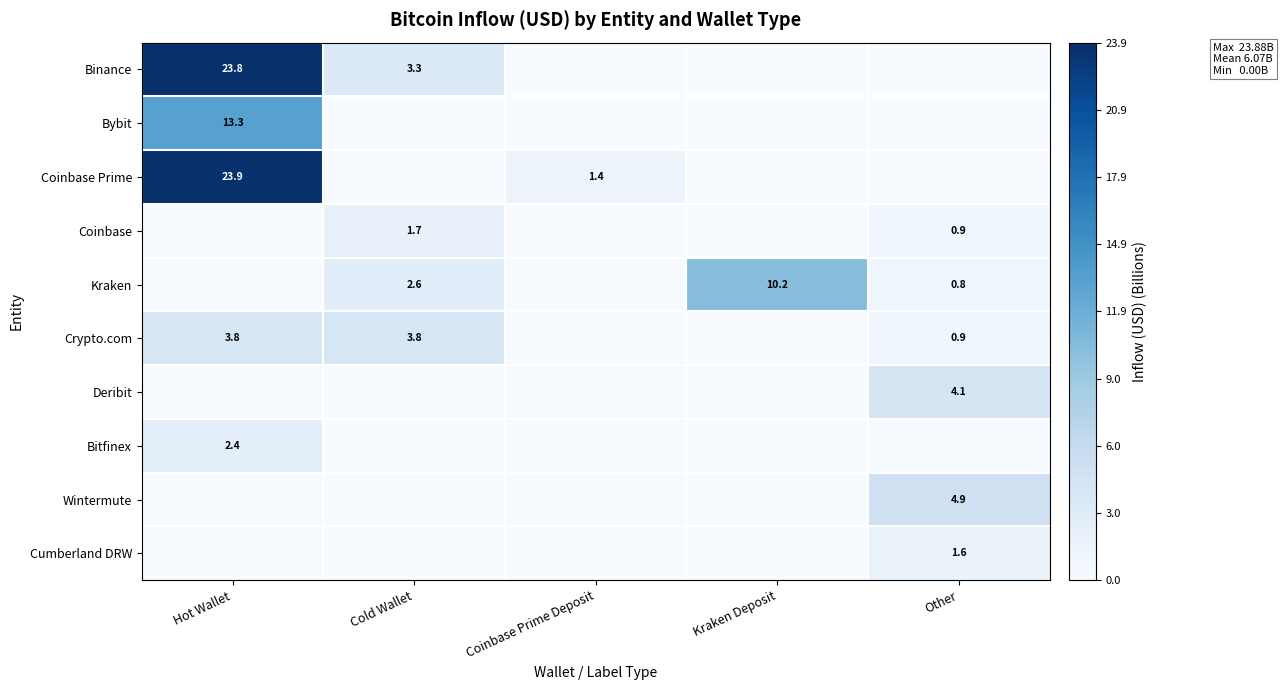

The value of Crypto.com at Cold Wallet is 1.2. True or false?

False